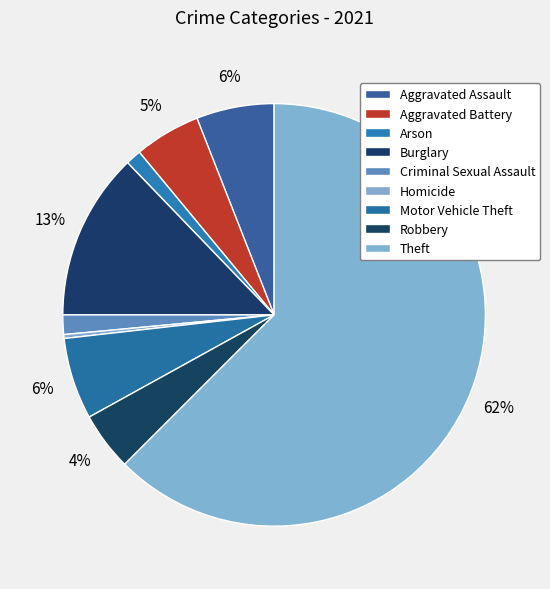

Rank the categories by value from highest to lowest.

Theft, Burglary, Motor Vehicle Theft, Aggravated Assault, Aggravated Battery, Robbery, Criminal Sexual Assault, Arson, Homicide